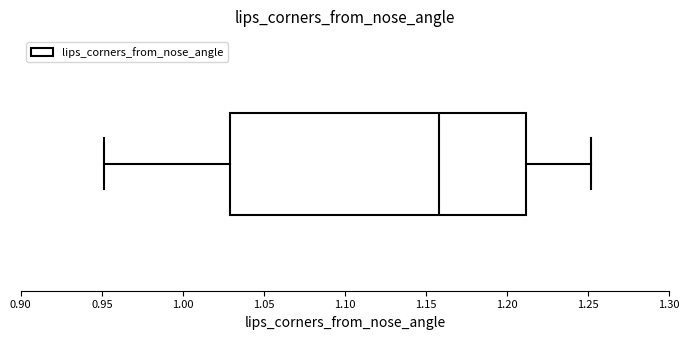

Read this box plot against the x-axis: the position of the median line, the range covered by the box, and the ends of both whiskers. The values are not printed on the chart, so give them approximately, as read against the axis.

median 1.16, box 1.03 to 1.21, whiskers 0.95 to 1.25